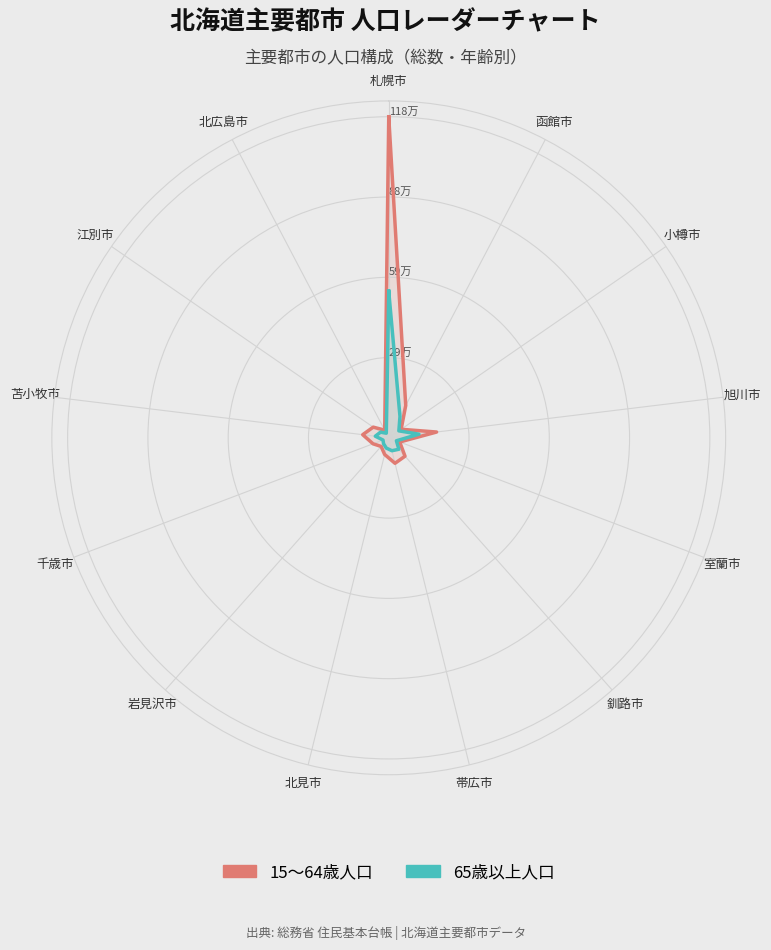

What is the label of the 3rd point from the left?

小樽市